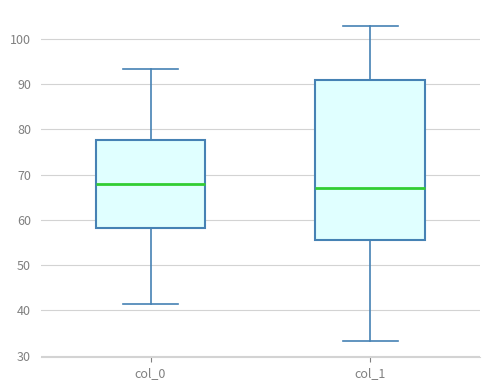

Which box is the tallest, from its lower edge to its upper edge?

col_1